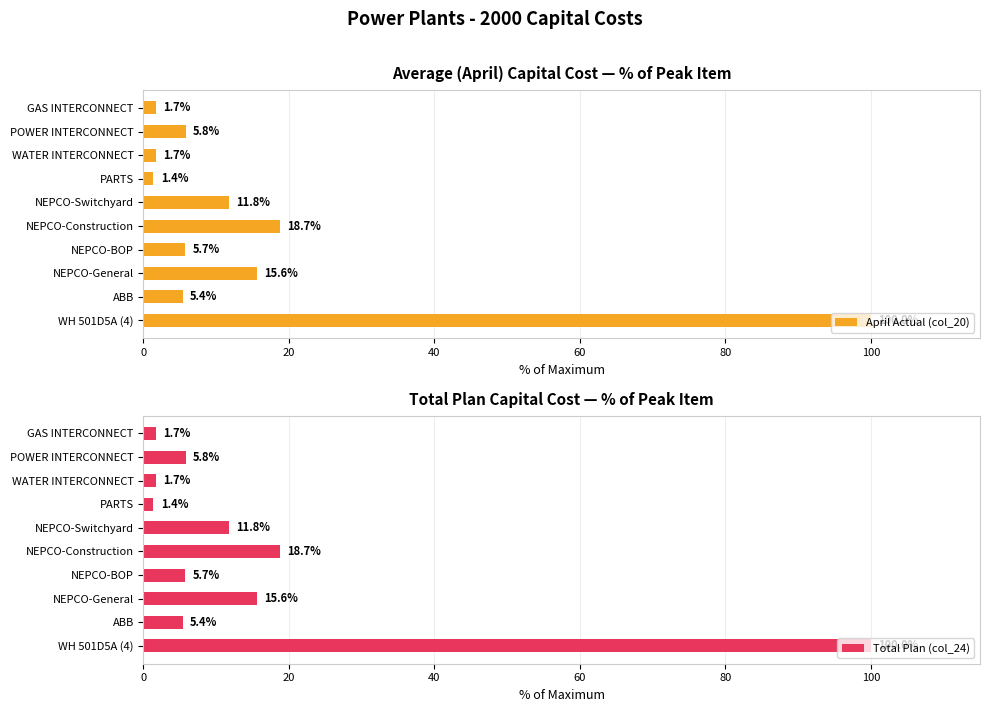

How many groups of bars are there?

10